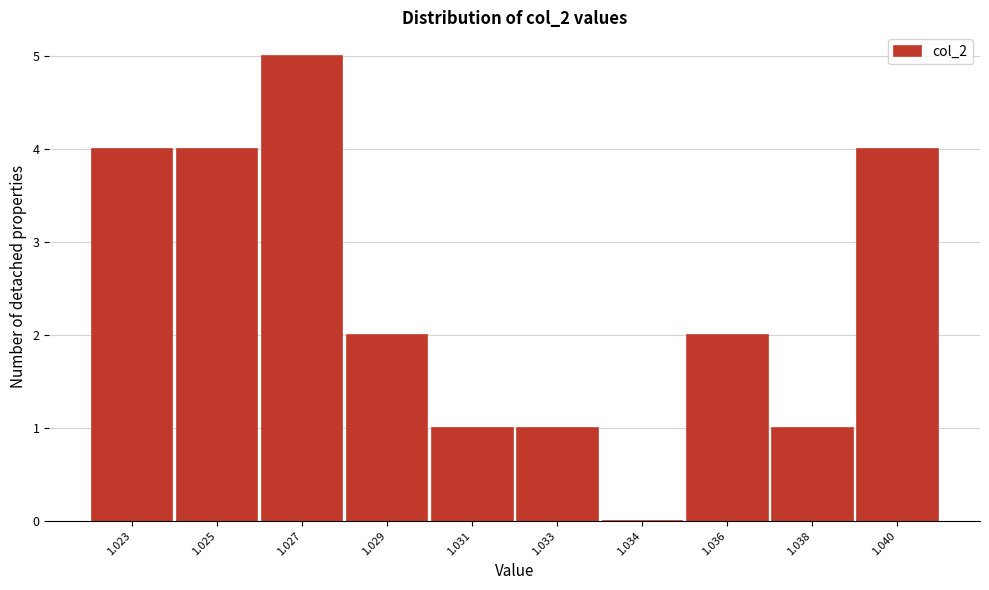

Reading left to right, extract all data points from this chart.

1.023=4	1.025=4	1.027=5	1.029=2	1.031=1	1.033=1	1.034=0	1.036=2	1.038=1	1.040=4